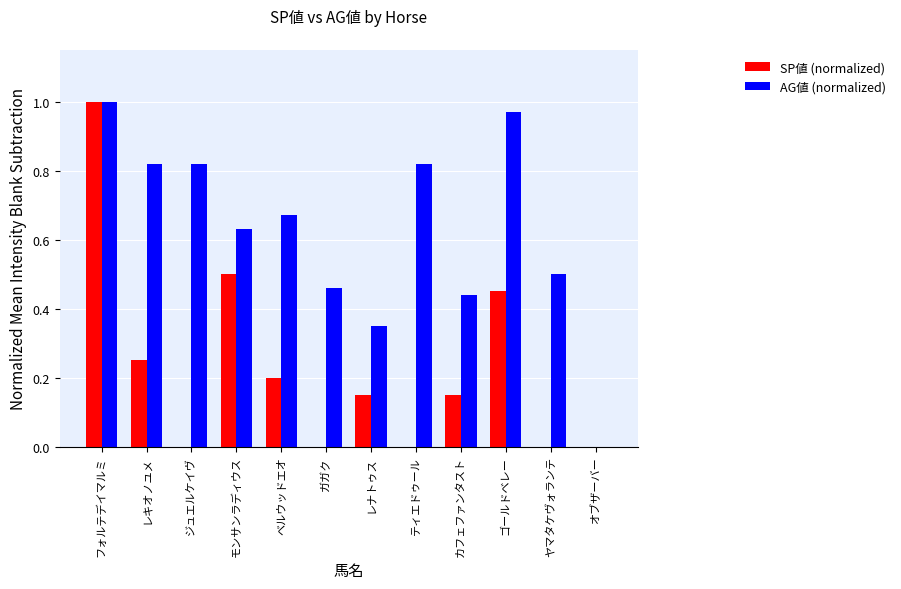

Are the bars grouped side by side (vs. stacked)?

Yes